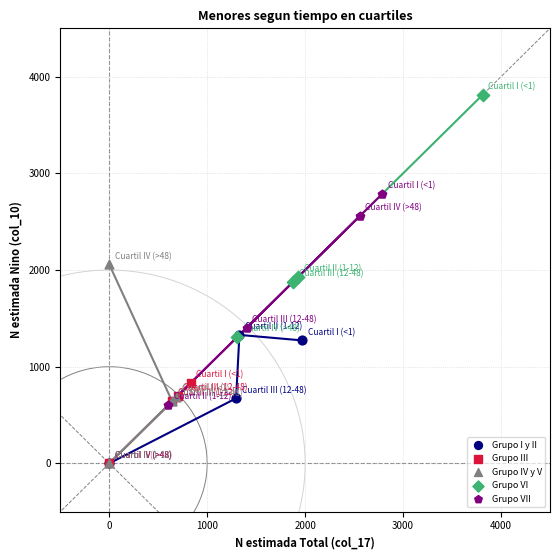

What are all the series names shown in the legend?

Grupo I y II, Grupo III, Grupo IV y V, Grupo VI, Grupo VII